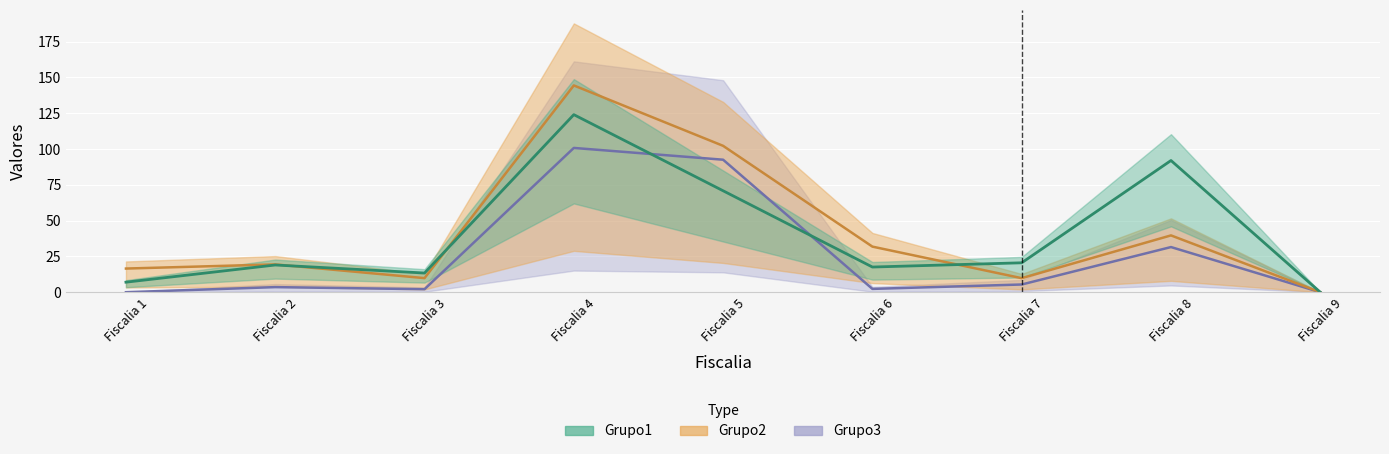

List the series in order of their peak value, lowest first.

Grupo3, Grupo1, Grupo2